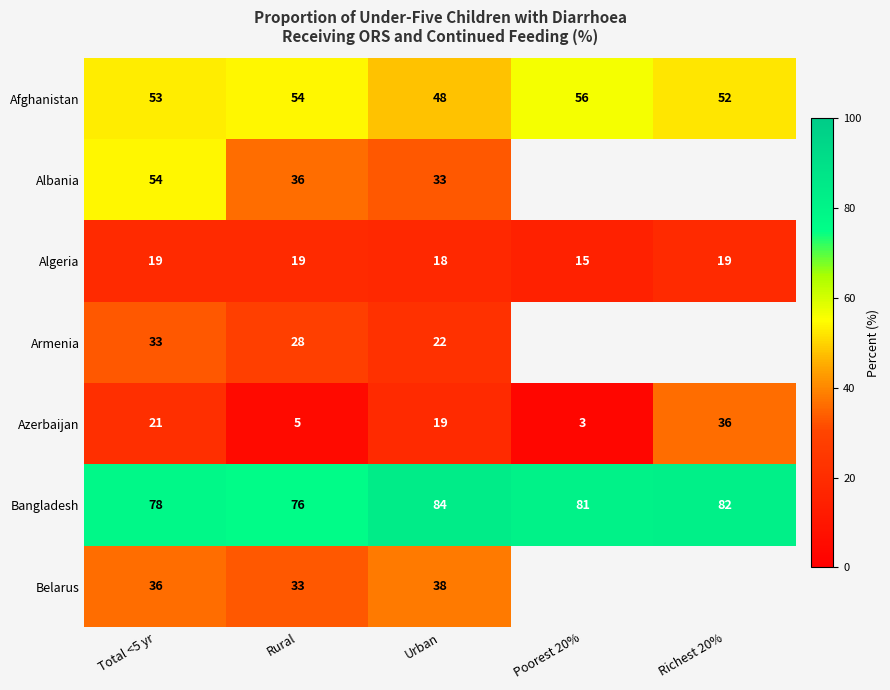

What is the minimum value for Bangladesh?

76